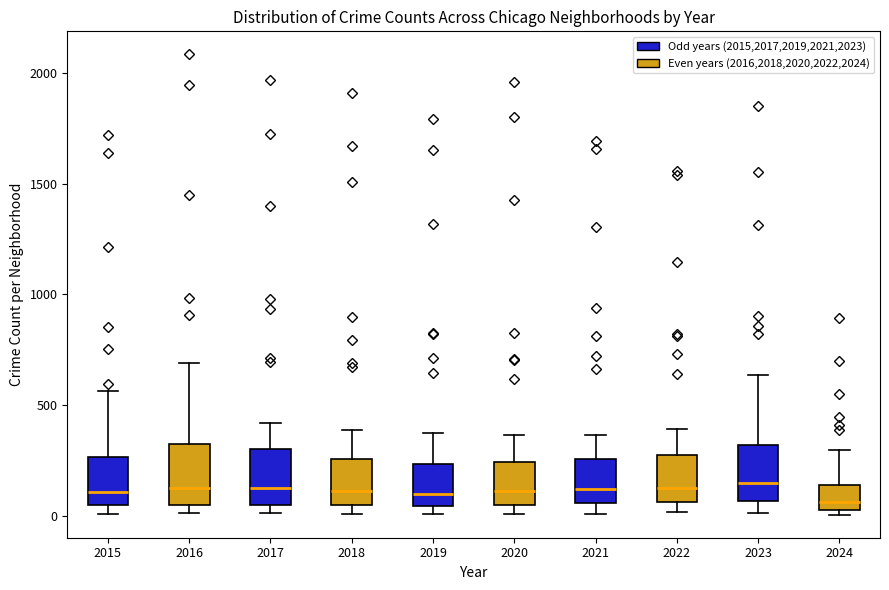

Reading left to right, read every box against the y-axis: the position of its median line, the range the box covers, and the ends of its whiskers. The values are not printed on the chart, so give them approximately, as read against the axis.

2015: median 100, box 50 to 250, whiskers 0 to 550
2016: median 150, box 50 to 300, whiskers 0 to 700
2017: median 100, box 50 to 300, whiskers 0 to 400
2018: median 100, box 50 to 250, whiskers 0 to 400
2019: median 100, box 50 to 250, whiskers 0 to 400
2020: median 100, box 50 to 250, whiskers 0 to 350
2021: median 100, box 50 to 250, whiskers 0 to 350
2022: median 100, box 50 to 250, whiskers 0 to 400
2023: median 150, box 50 to 300, whiskers 0 to 650
2024: median 50 (just above the box's lower edge), box 50 to 150, whiskers 0 to 300